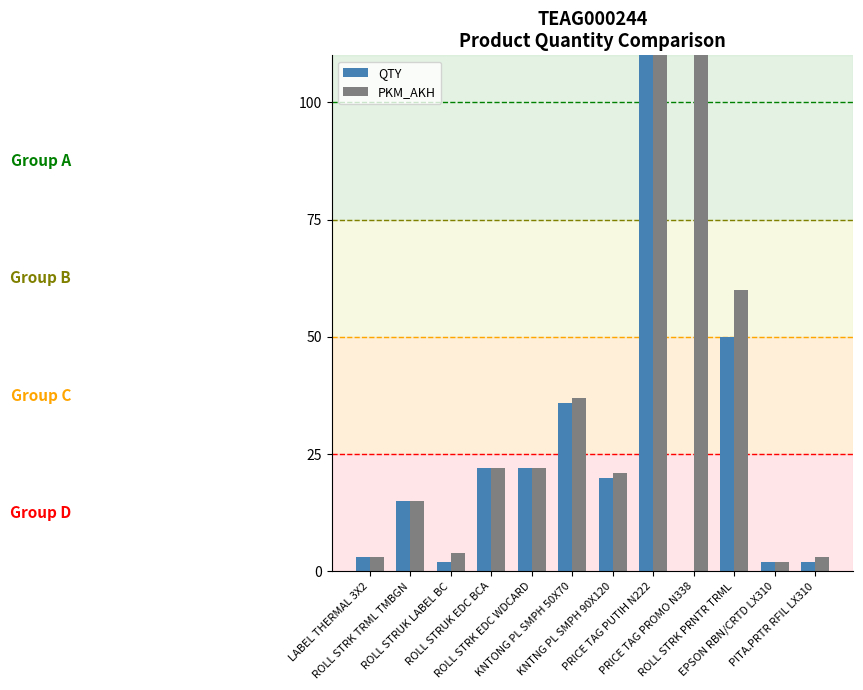

Is it true that QTY equals 3 at PITA.PRTR RFIL LX310?

False